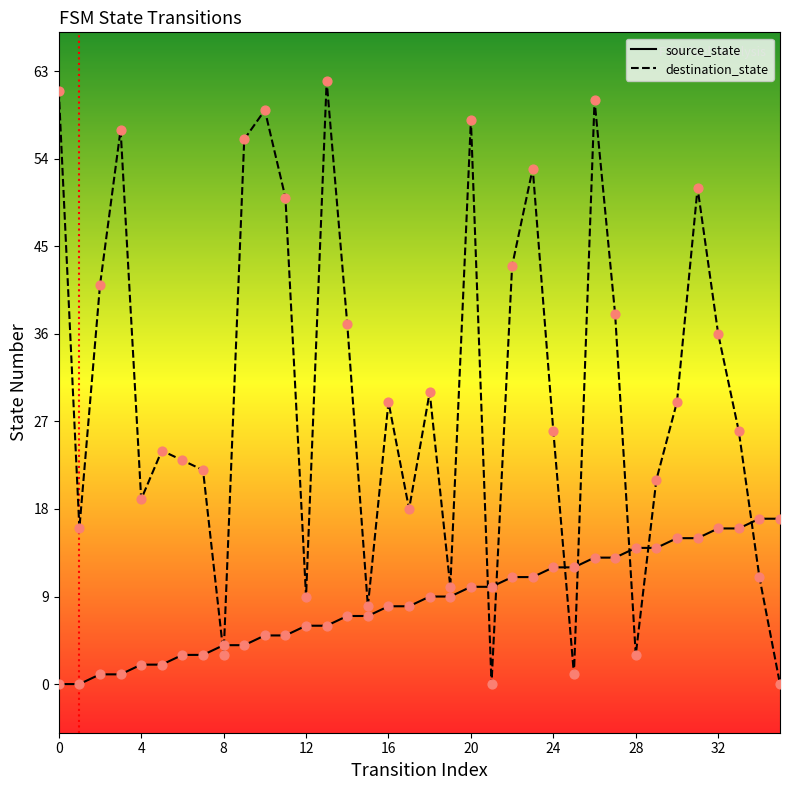

Which series contains the lowest Y value?

source_state